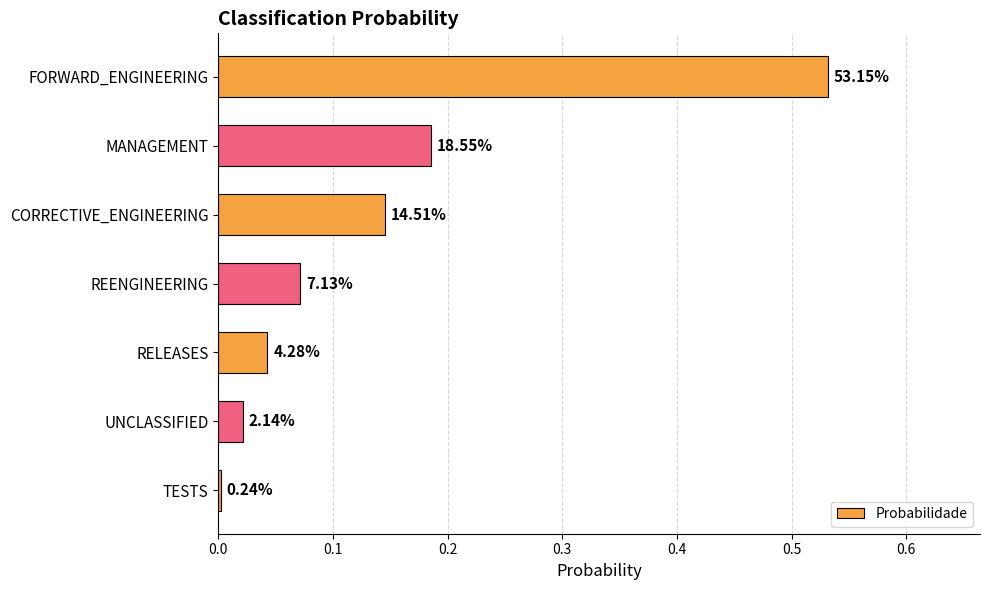

How many bars are there in total?

7